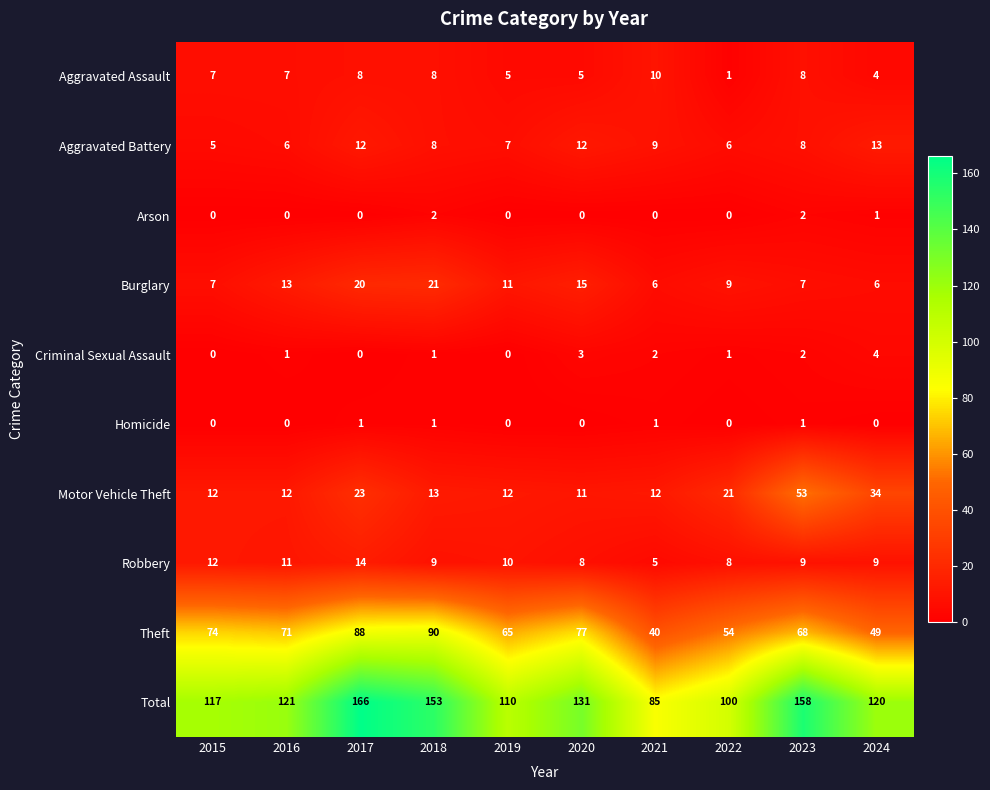

What is the lowest value of the Motor Vehicle Theft series?

11